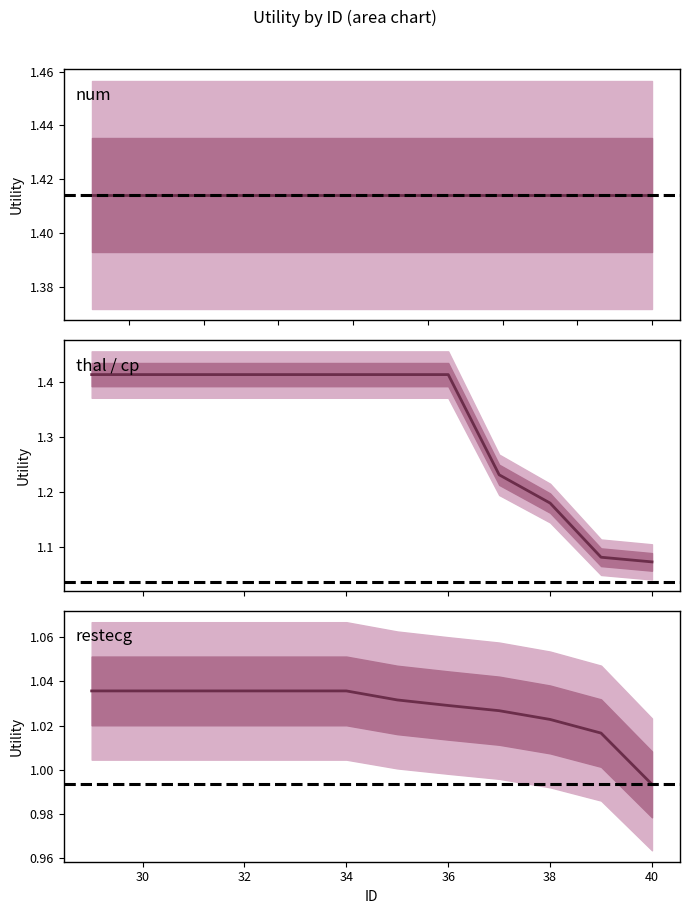

What is the sum of all values?

50.8